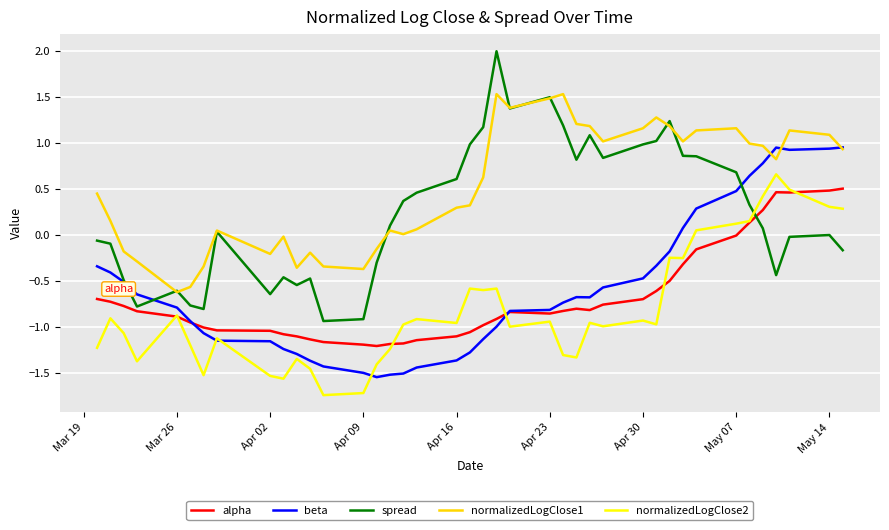

Which series has the widest spread of values?

spread